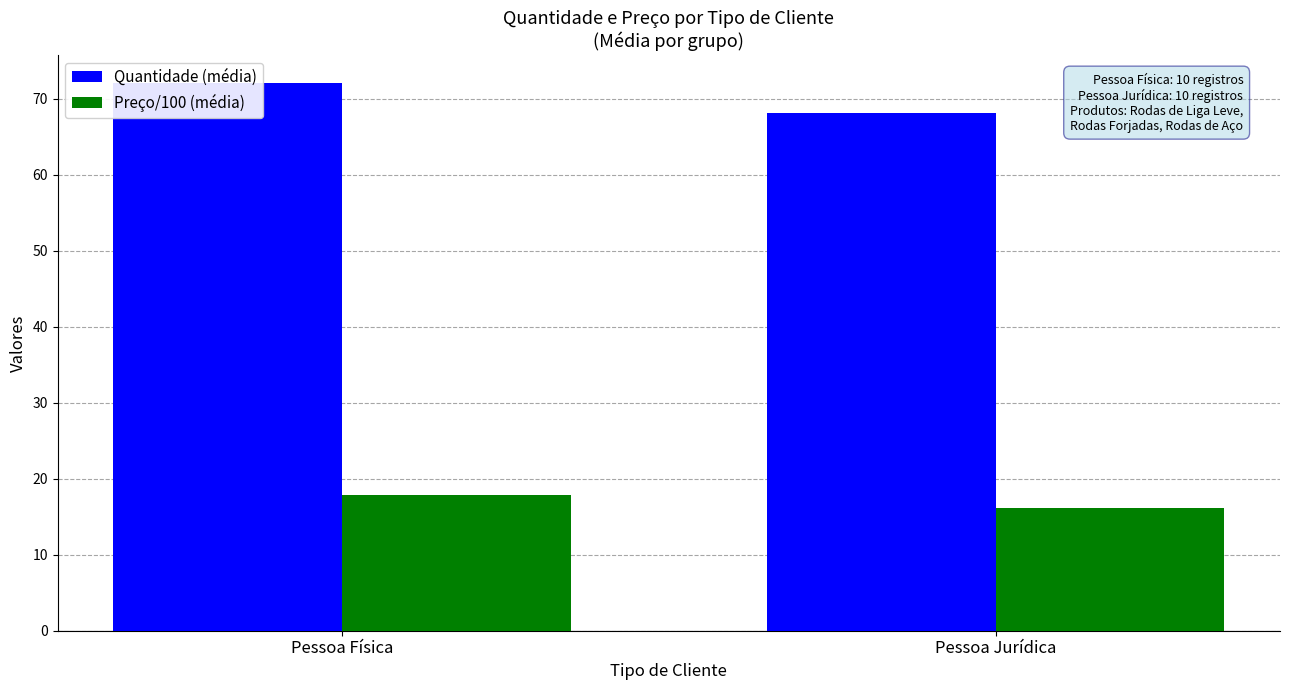

Between Pessoa Física and Pessoa Jurídica, which is larger?

Pessoa Física